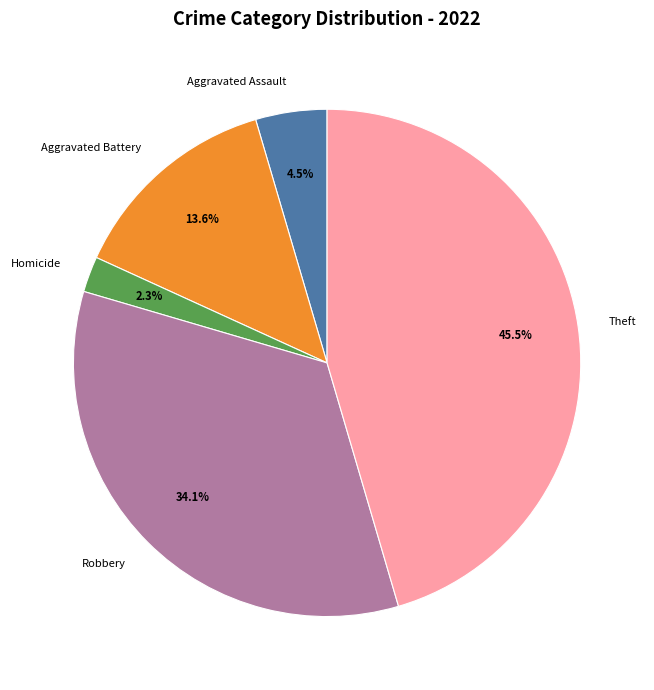

How many segments does this pie chart have?

5